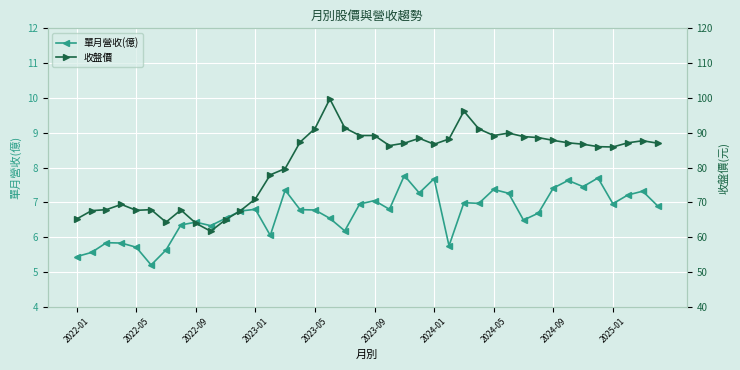

True or false: 單月營收(億) has more than 0 interior local peaks.

True